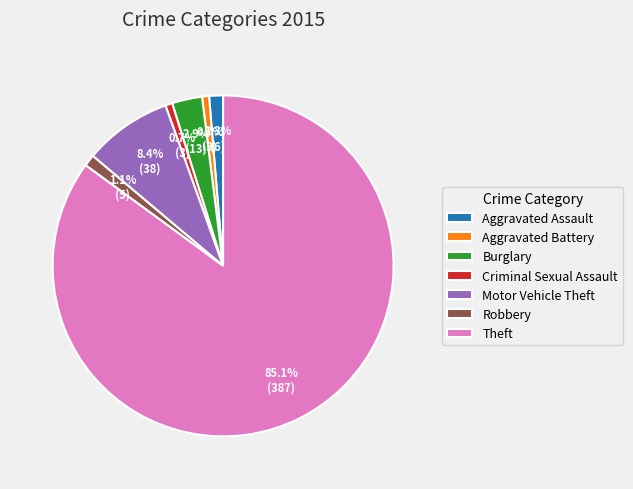

To the nearest percent, what is the difference between the Theft and Motor Vehicle Theft slice percentages?

77%